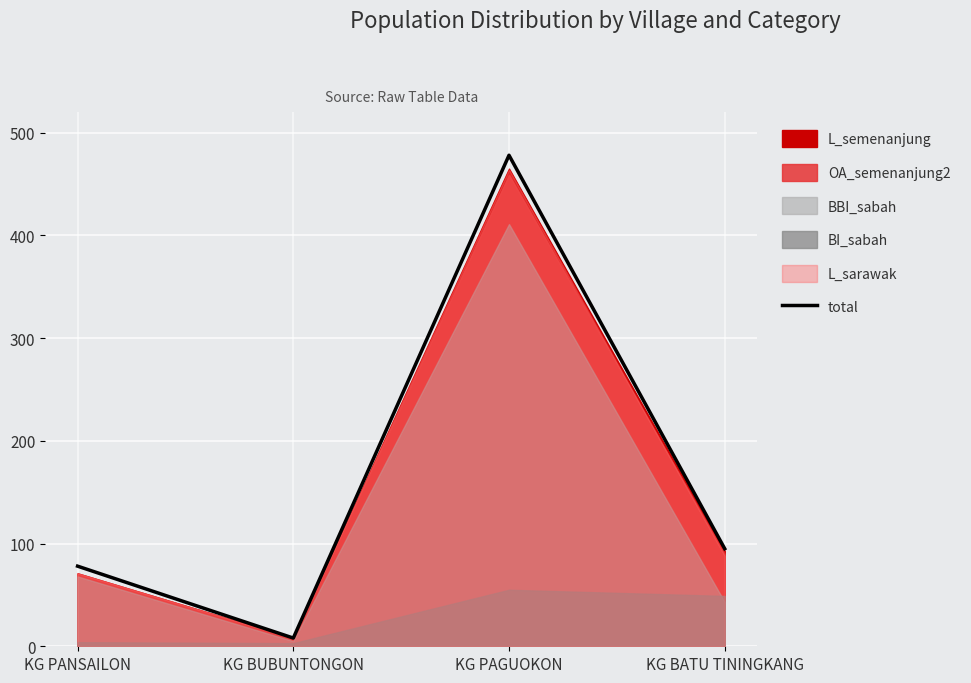

How many lines are shown in the chart?

1